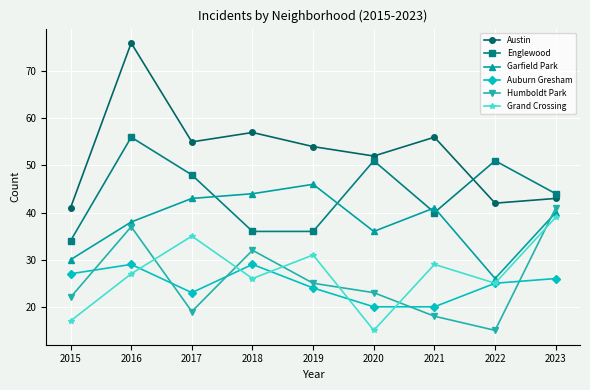

True or false: Englewood and Humboldt Park intersect in this chart.

False